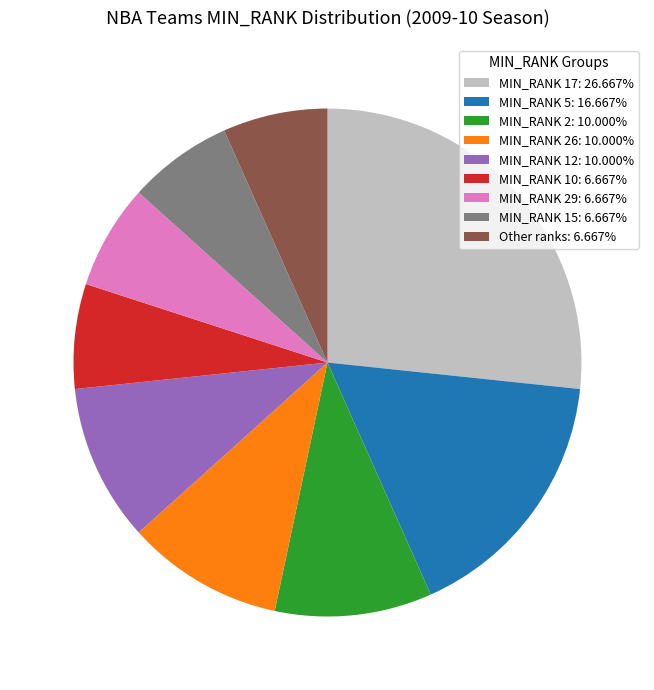

Combined, do MIN_RANK 5: 16.667% and MIN_RANK 12: 10.000% account for over 50%?

No